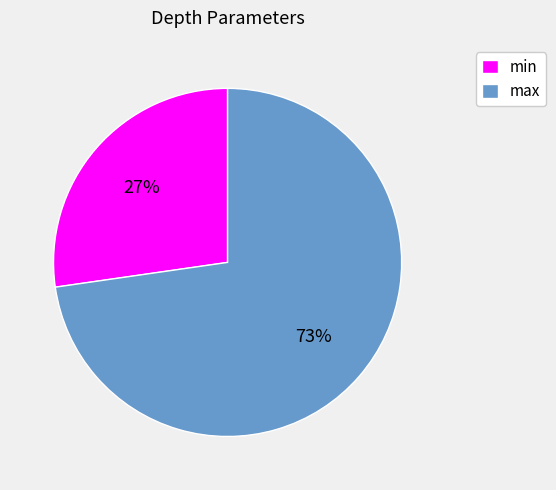

What percentage is the min slice, to the nearest percent?

27%